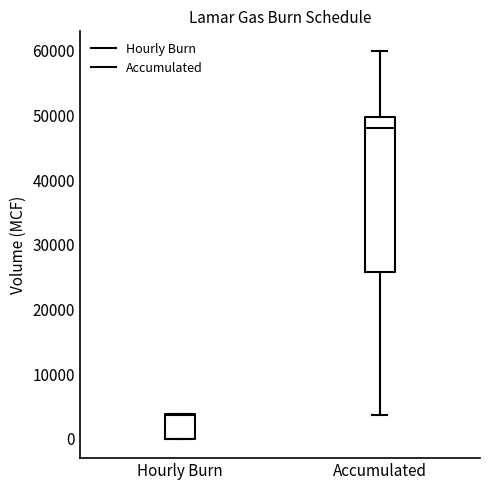

Which box has the lowest median line?

Hourly Burn